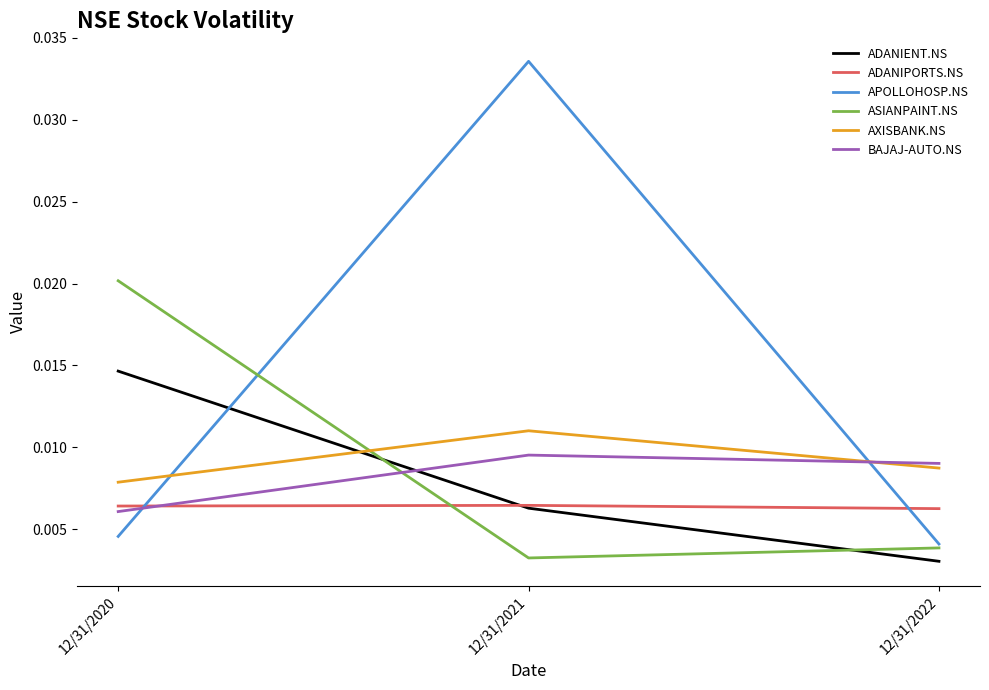

Between 12/31/2020 and 12/31/2021, which series saw the biggest shift?

APOLLOHOSP.NS